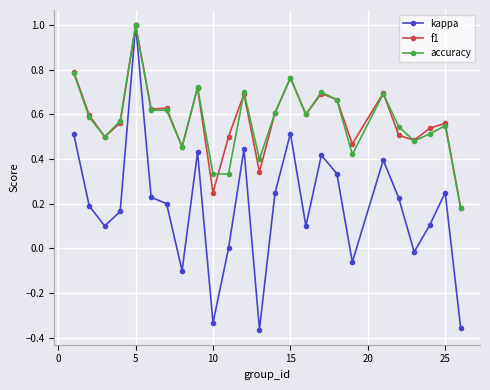

Which series has the widest spread of values?

kappa